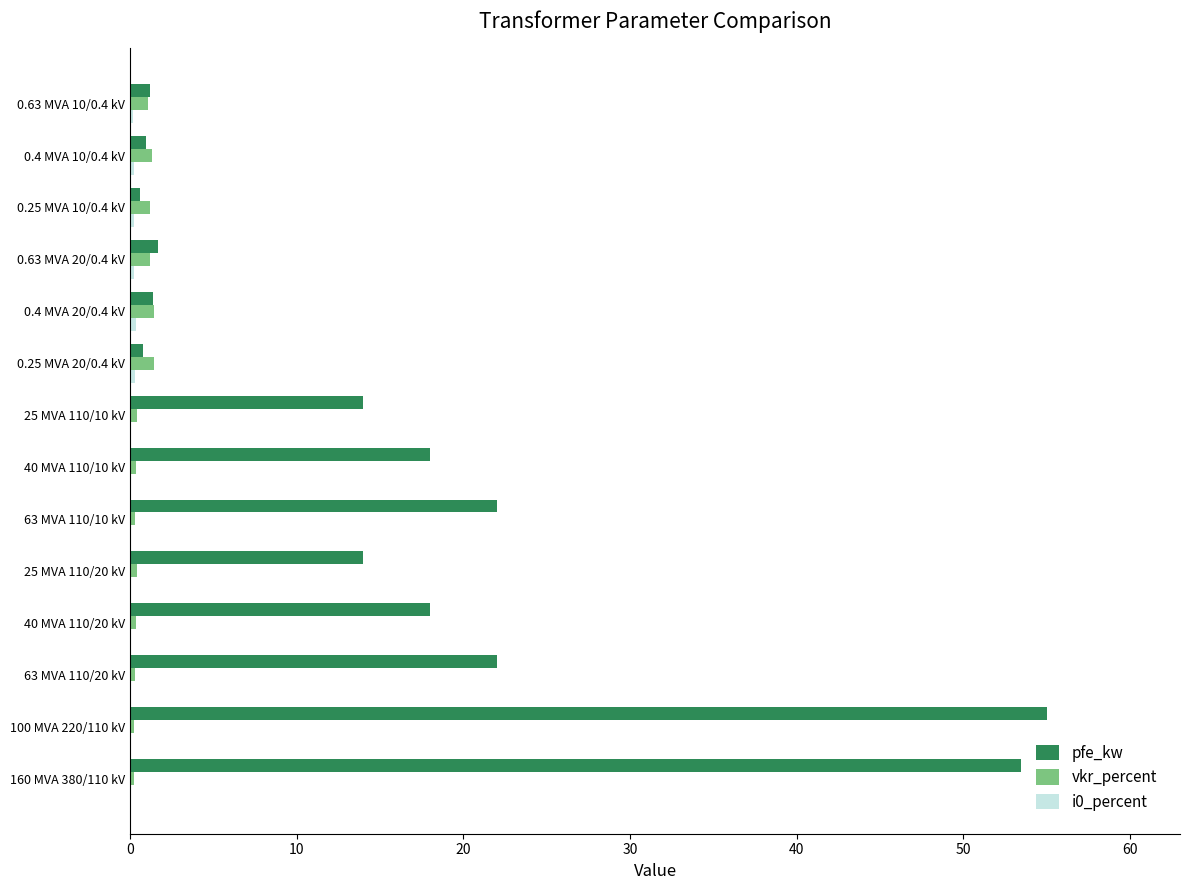

How many distinct data groups are displayed?

3